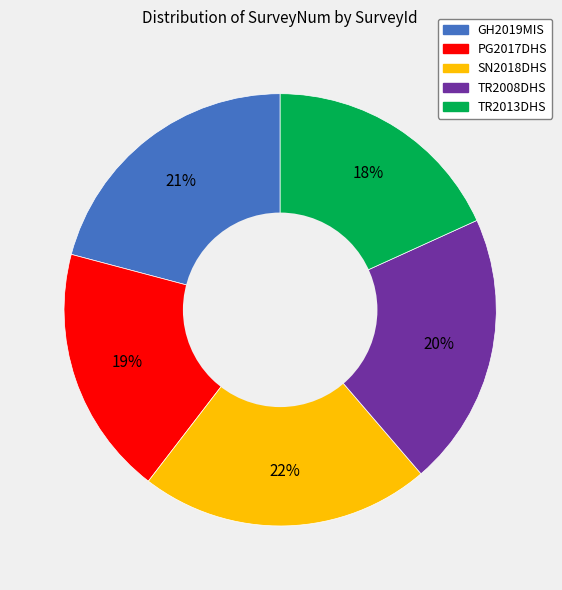

Is there any slice that represents more than half of the pie?

No